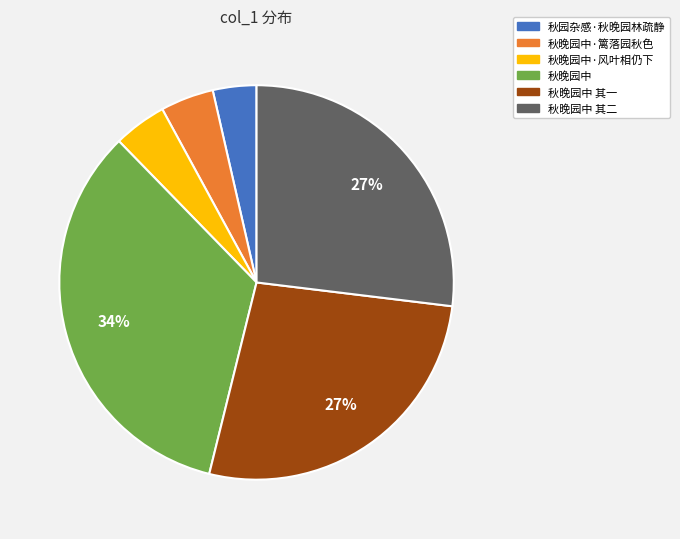

Is the sum of 秋晚园中·篱落园秋色 and 秋晚园中 其一 greater than half?

No